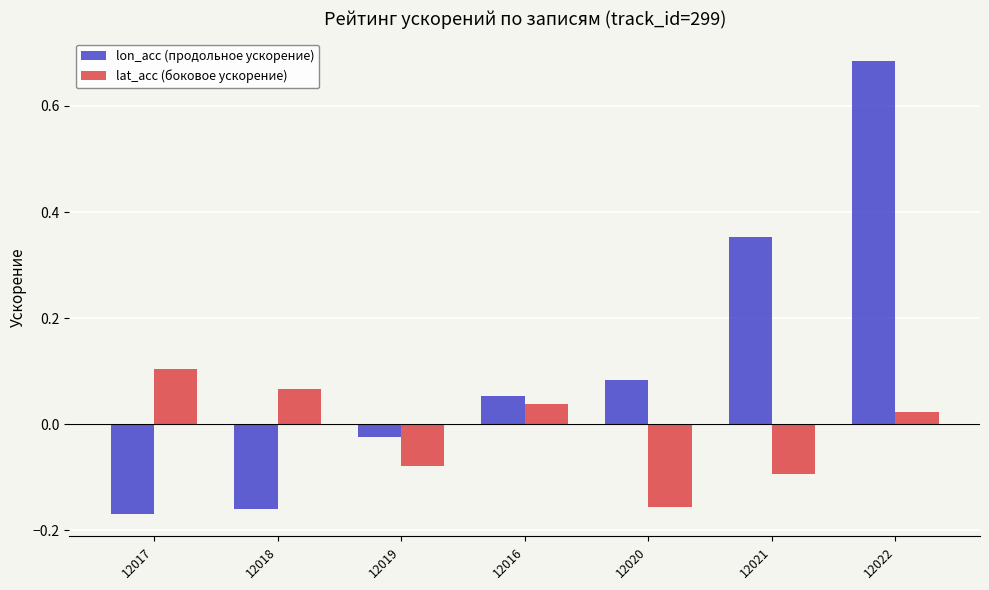

Are the bars grouped side by side (vs. stacked)?

Yes